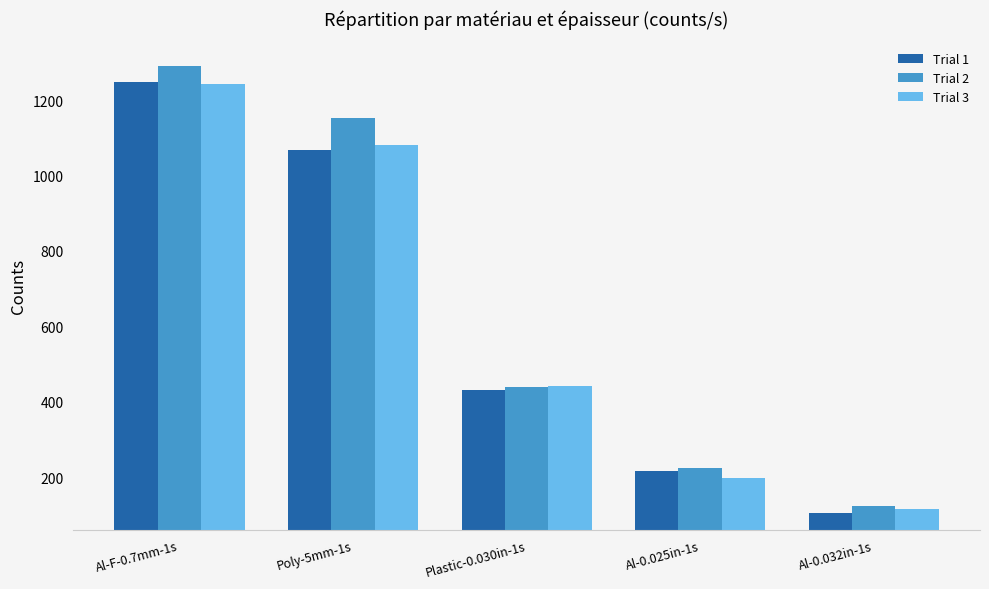

What is the minimum value shown in the chart?

104